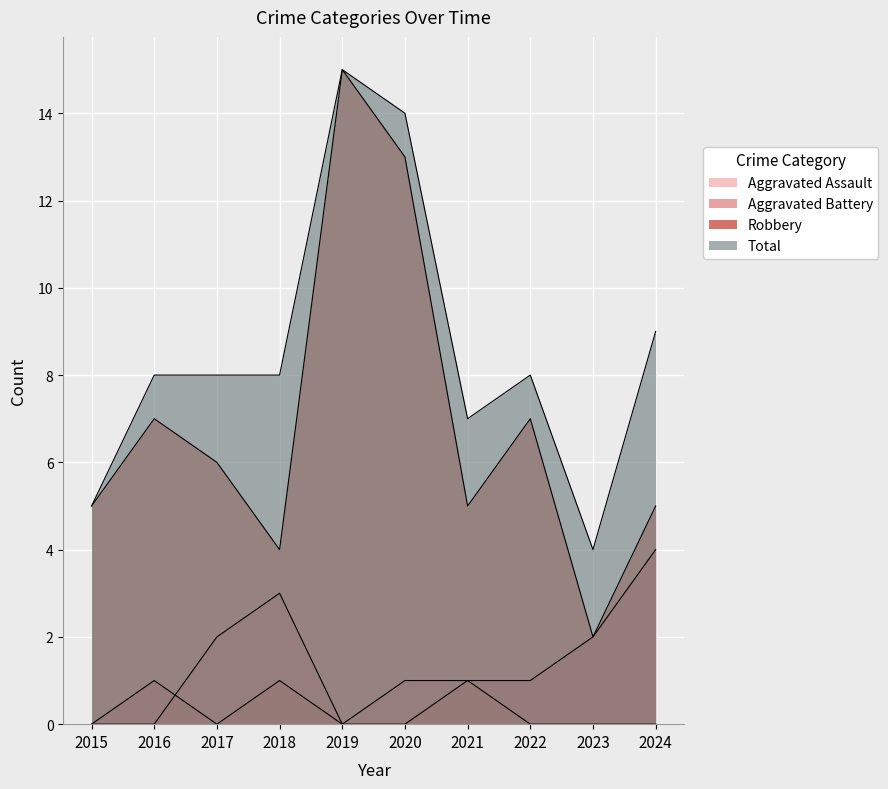

What is the difference between the maximum and minimum values in the Aggravated Assault series?

3